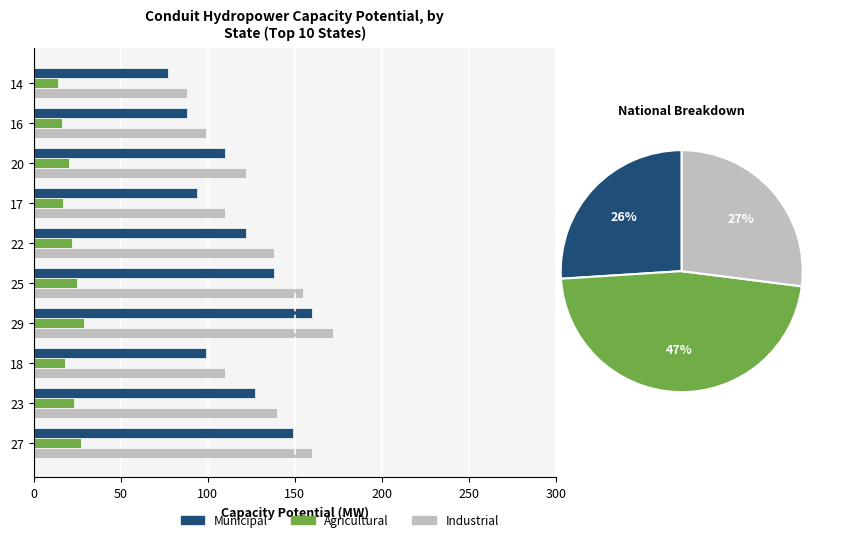

What is the sum of all Agricultural values?

211